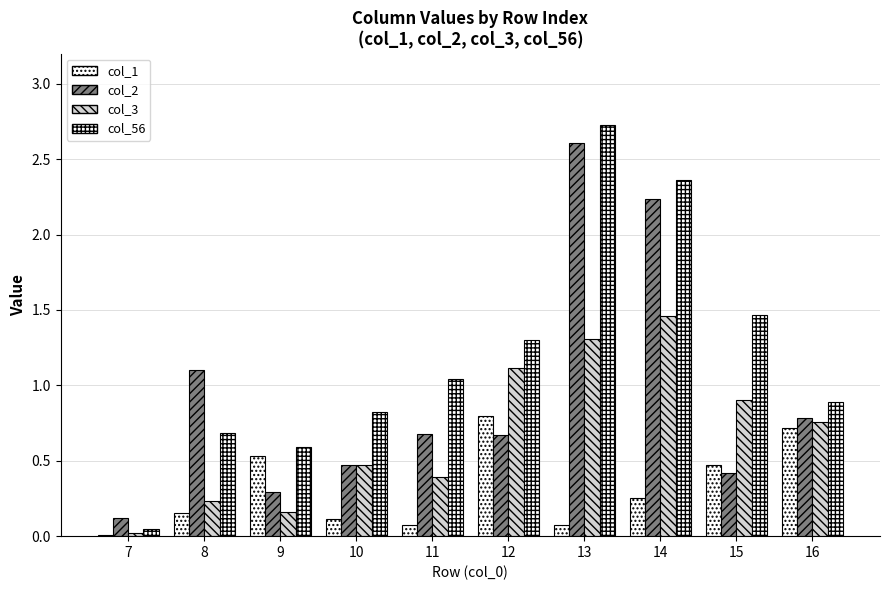

How many groups of bars are there?

10